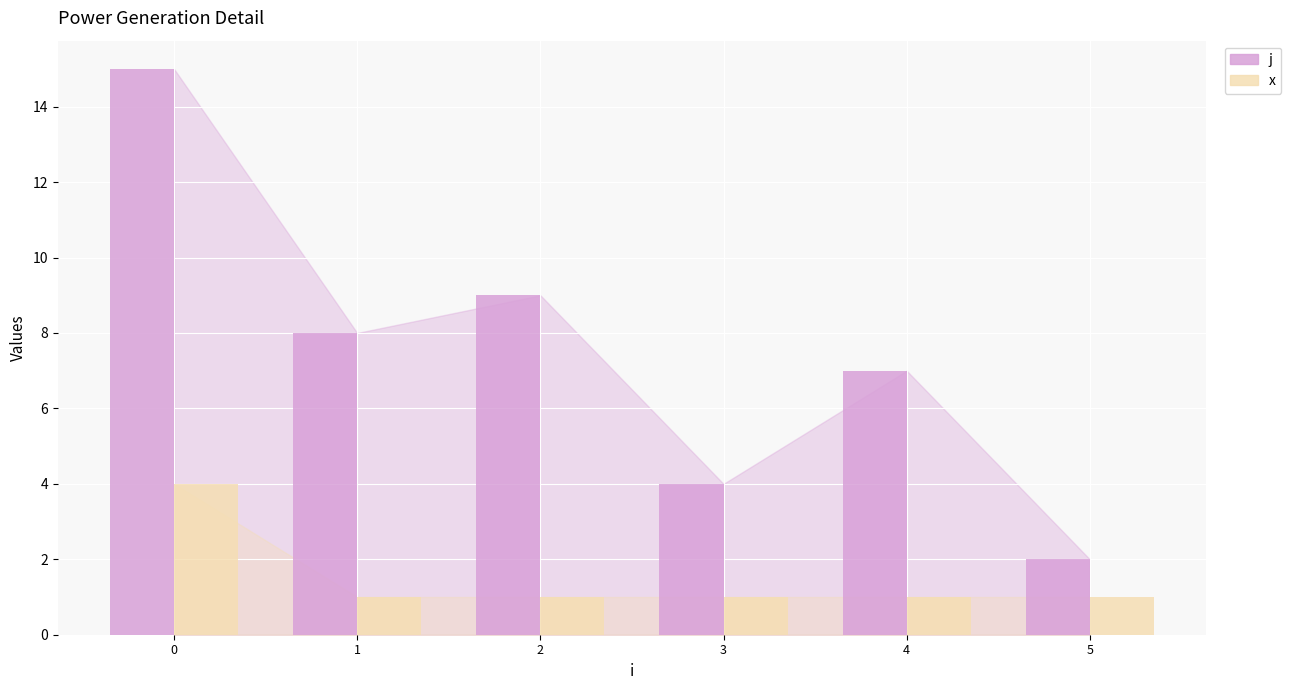

Reading left to right, list all the values displayed in this chart.

j: 15	8	9	4	7	2
x: 4	1	1	1	1	1